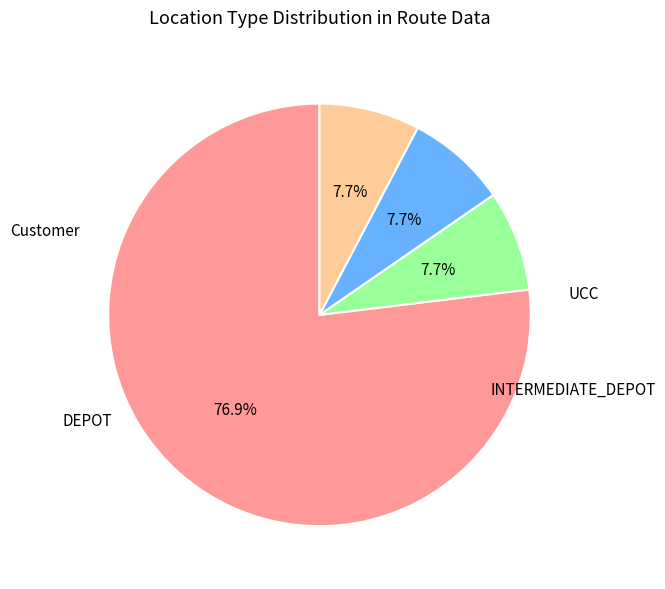

Is there a majority slice in this chart?

Yes